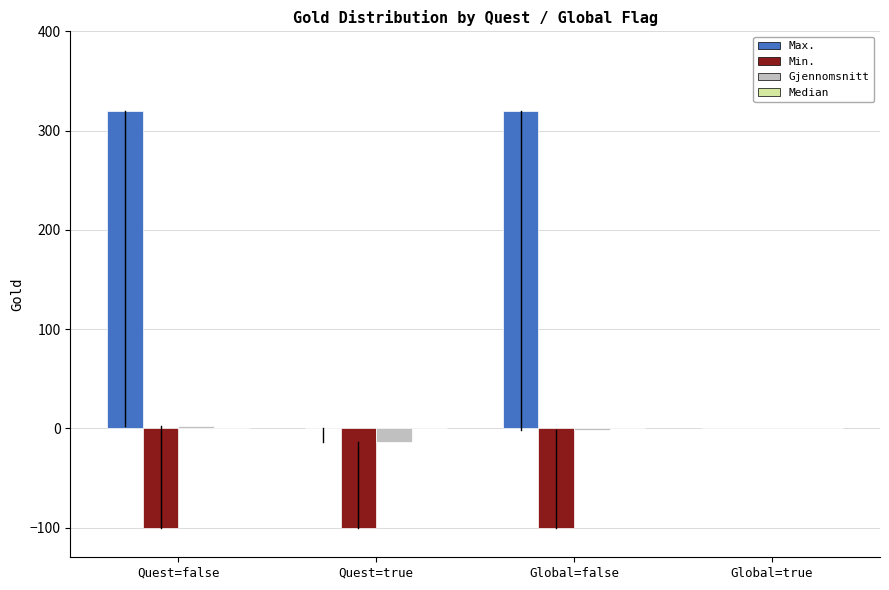

Between Quest=false and Global=true, which series saw the biggest shift?

Max.